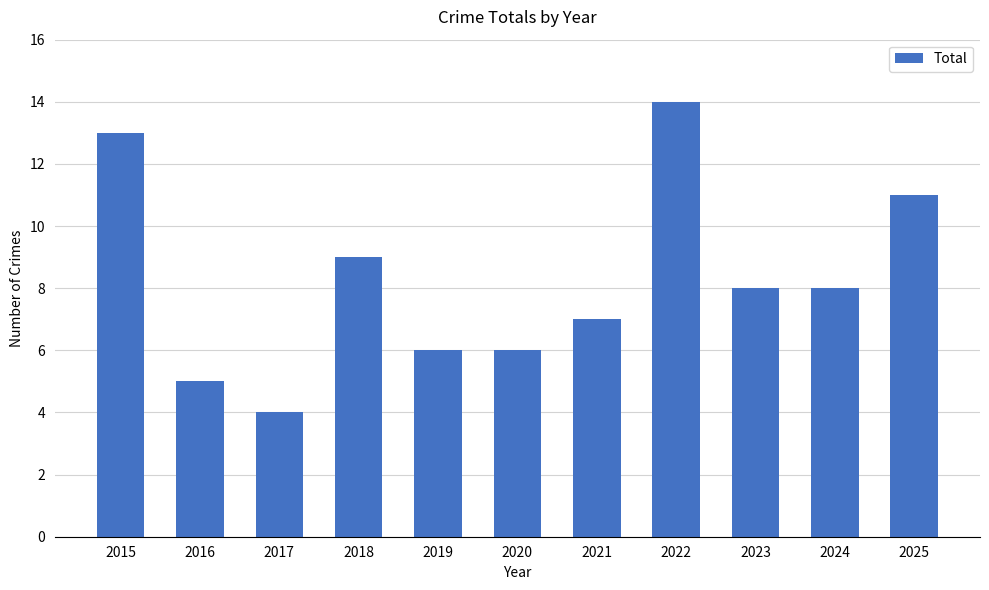

True or false: the data shows 11 at 2023.

False